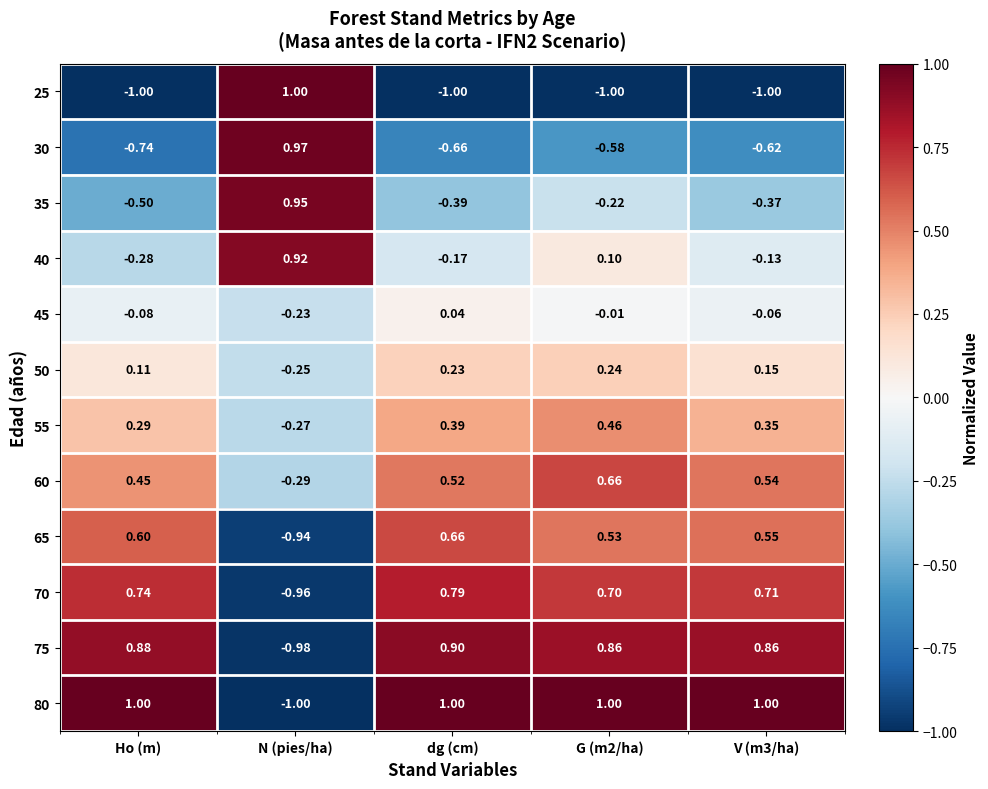

How many series are shown in this chart?

12